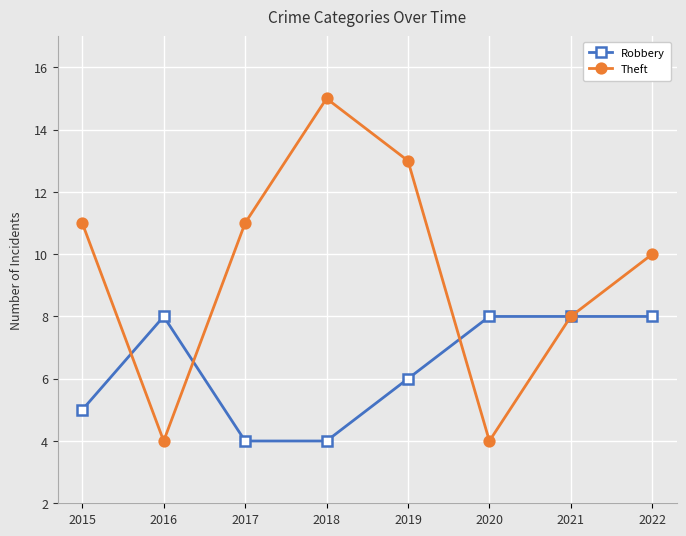

The Theft series shows 5 at 2018. True or false?

False